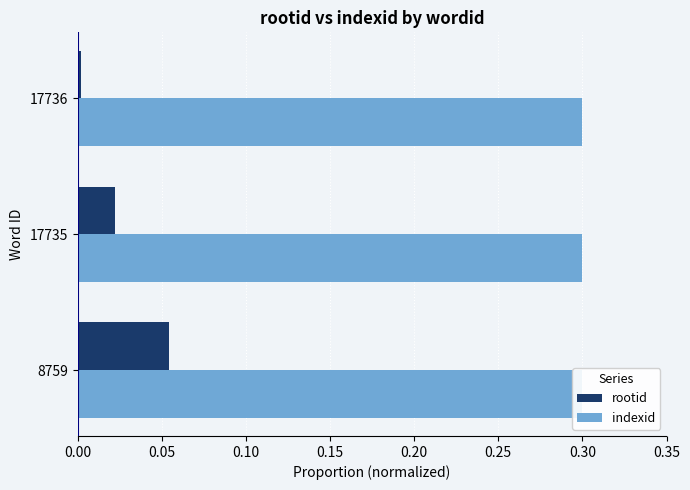

Which series has the widest spread of values?

rootid